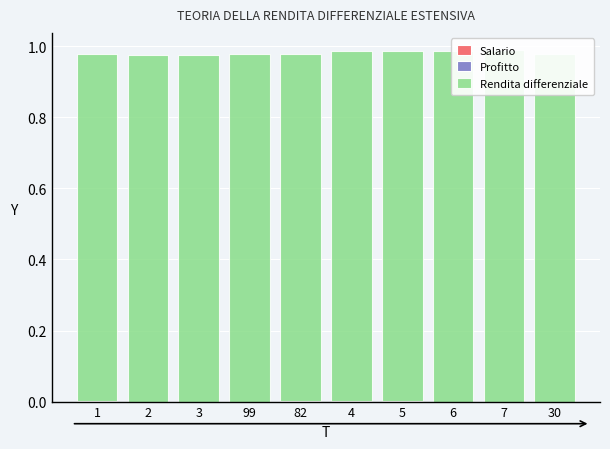

What position from the right is 2?

9